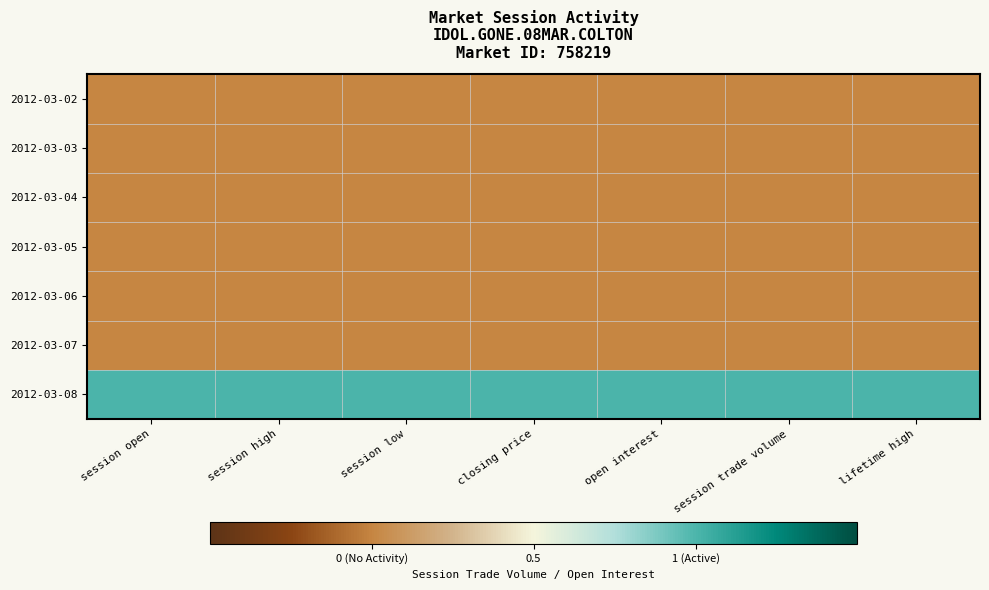

Reading right to left, extract all data points from this chart.

2012-03-02: lifetime high=0	session trade volume=0	open interest=0	closing price=0	session low=0	session high=0	session open=0
2012-03-03: lifetime high=0	session trade volume=0	open interest=0	closing price=0	session low=0	session high=0	session open=0
2012-03-04: lifetime high=0	session trade volume=0	open interest=0	closing price=0	session low=0	session high=0	session open=0
2012-03-05: lifetime high=0	session trade volume=0	open interest=0	closing price=0	session low=0	session high=0	session open=0
2012-03-06: lifetime high=0	session trade volume=0	open interest=0	closing price=0	session low=0	session high=0	session open=0
2012-03-07: lifetime high=0	session trade volume=0	open interest=0	closing price=0	session low=0	session high=0	session open=0
2012-03-08: lifetime high=1	session trade volume=1	open interest=1	closing price=1	session low=1	session high=1	session open=1